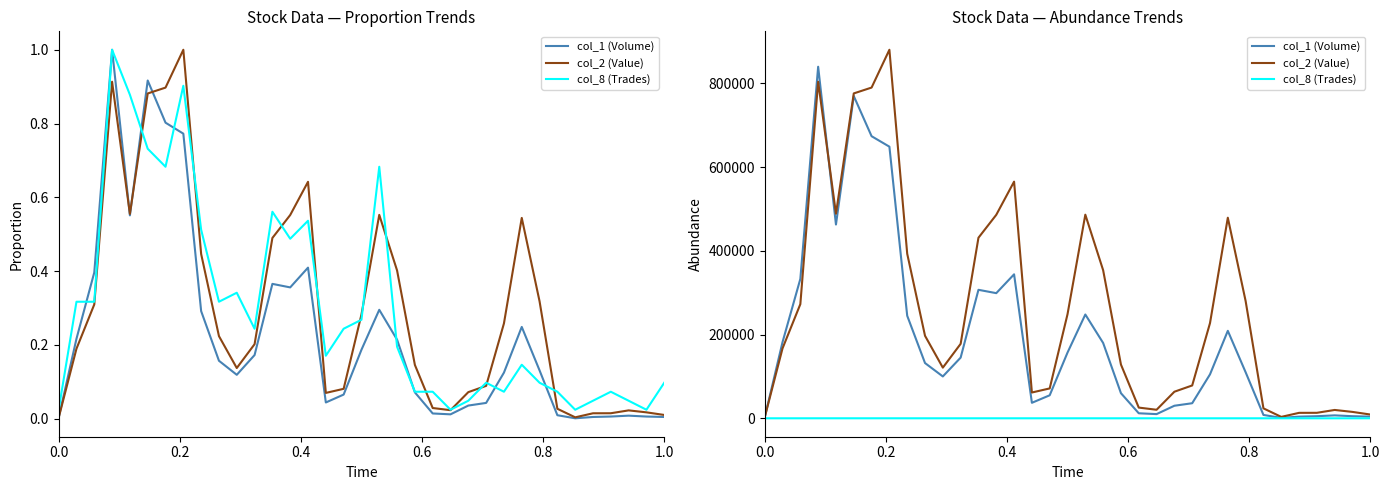

True or false: col_1 (Volume) and col_2 (Value) cross at least once.

True